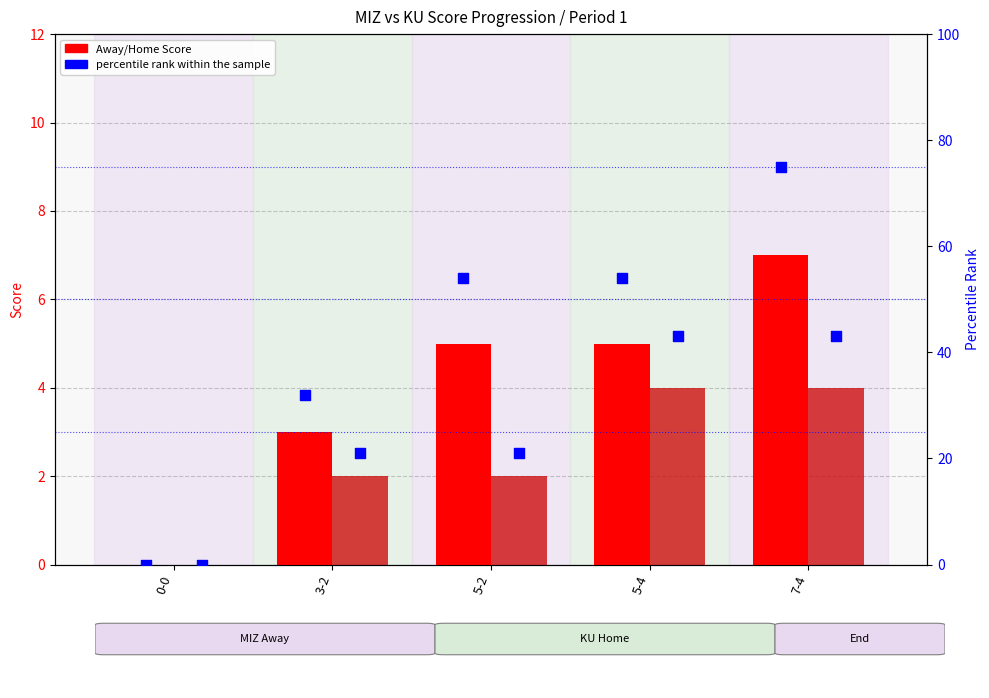

At how many categories does at least one series exceed 34?

3